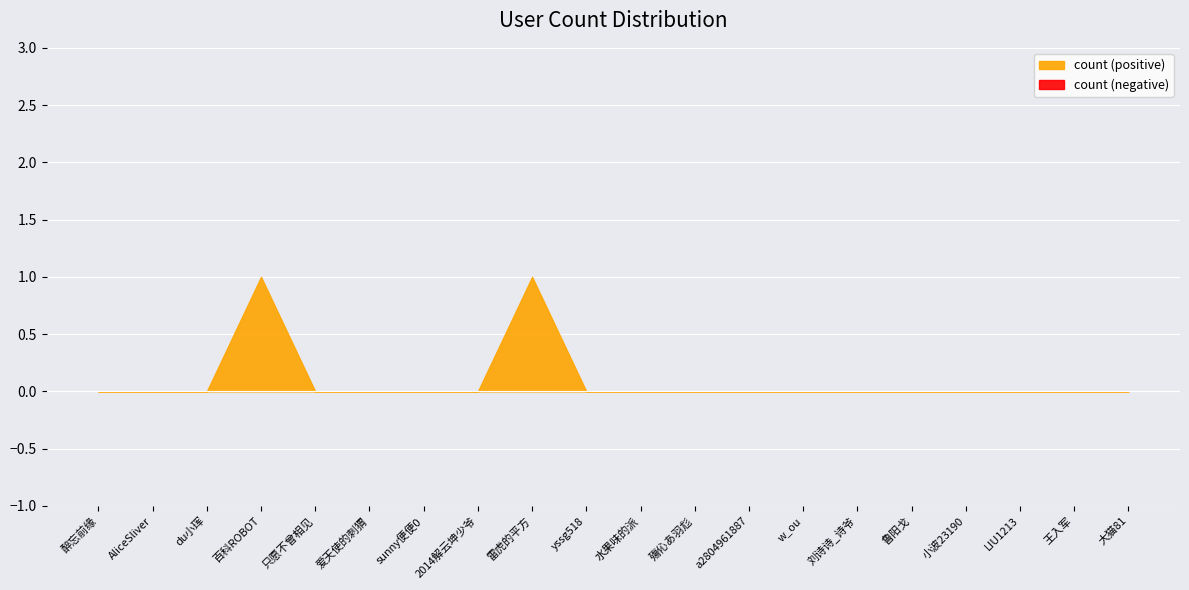

Which category has the highest value across all series?

百科ROBOT